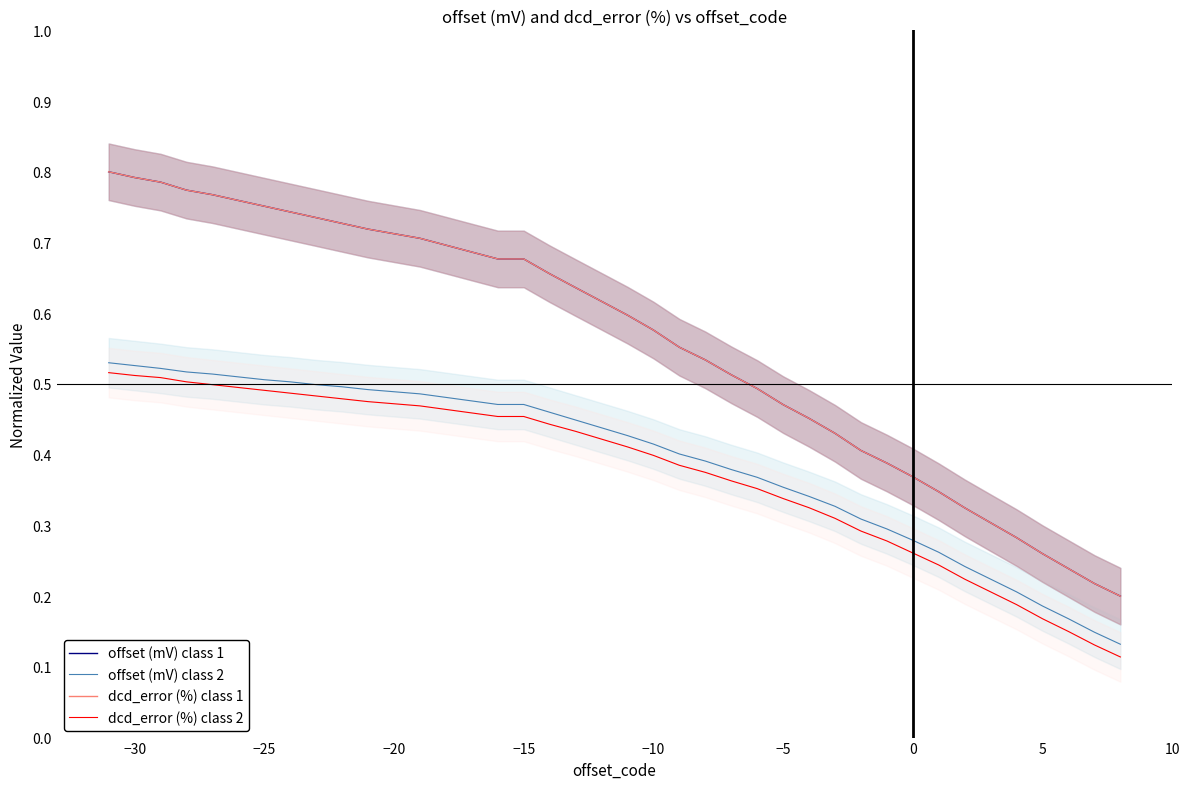

Count the number of data series in this chart.

4